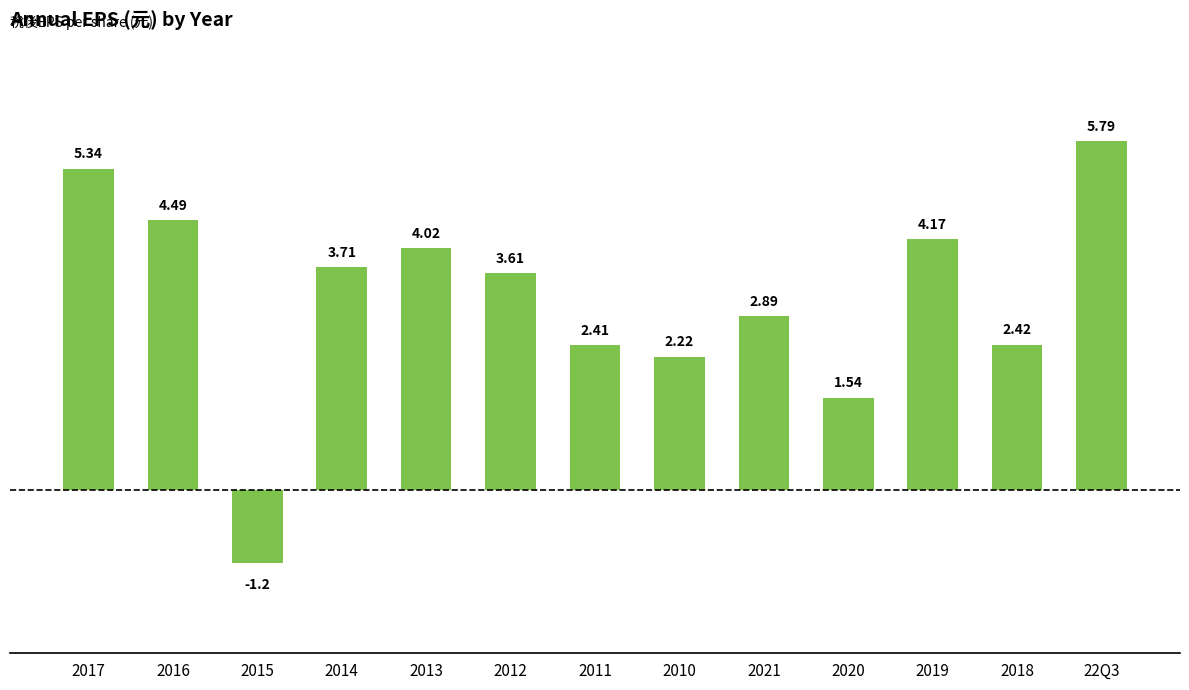

Read the value at 2014.

3.7